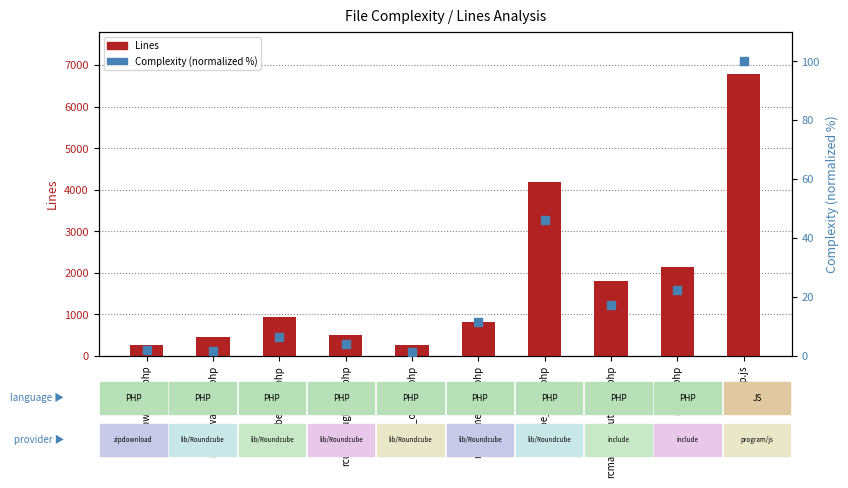

What is the total value across all series at rcube_imap.php?

4235.0